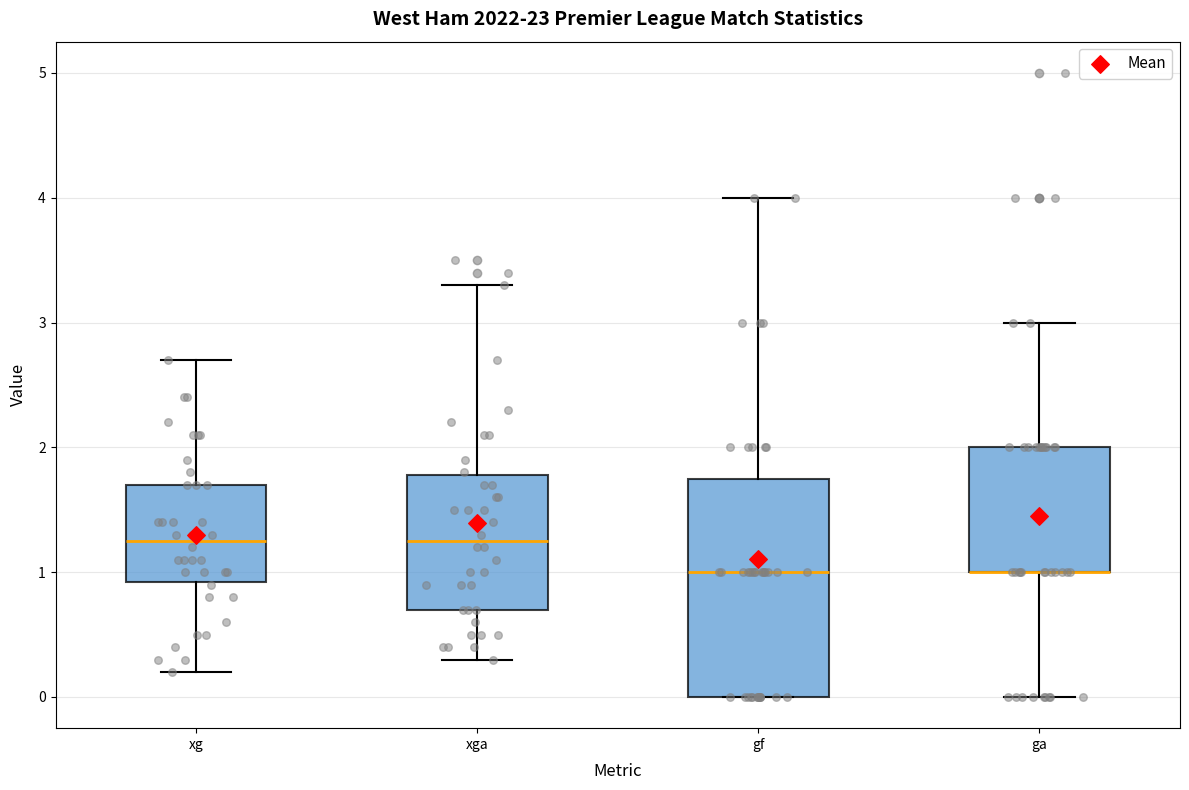

Reading left to right, transcribe this box plot: for each box, give where its median line is, the range the box spans, and where its two whiskers end, as read against the y-axis. The values are not printed on the chart, so give them approximately, as read against the axis.

xg: median 1.3, box 0.9 to 1.7, whiskers 0.2 to 2.7
xga: median 1.3, box 0.7 to 1.8, whiskers 0.3 to 3.3
gf: median 1.0, box 0.0 to 1.8, whiskers 0.0 to 4.0
ga: median 1.0 (drawn on the box's lower edge), box 1.0 to 2.0, whiskers 0.0 to 3.0